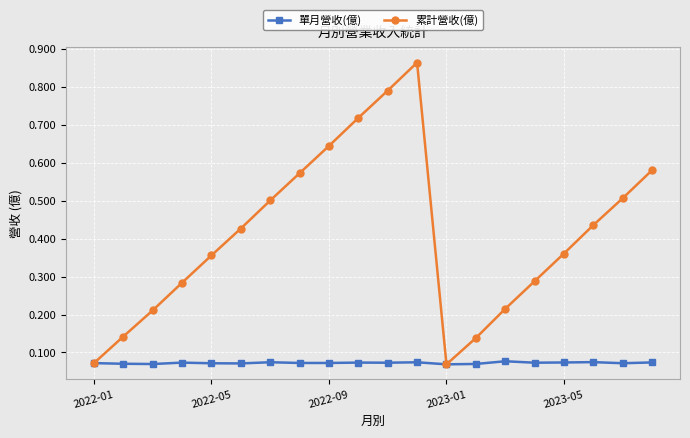

Rank the series by their maximum value, from highest to lowest.

累計營收(億), 單月營收(億)